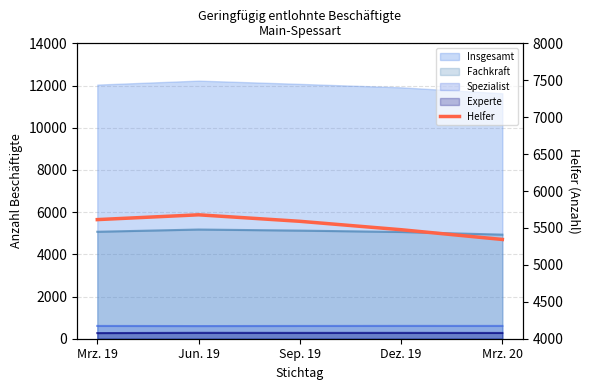

Is it true that the value at Sep. 19 is 8738?

False